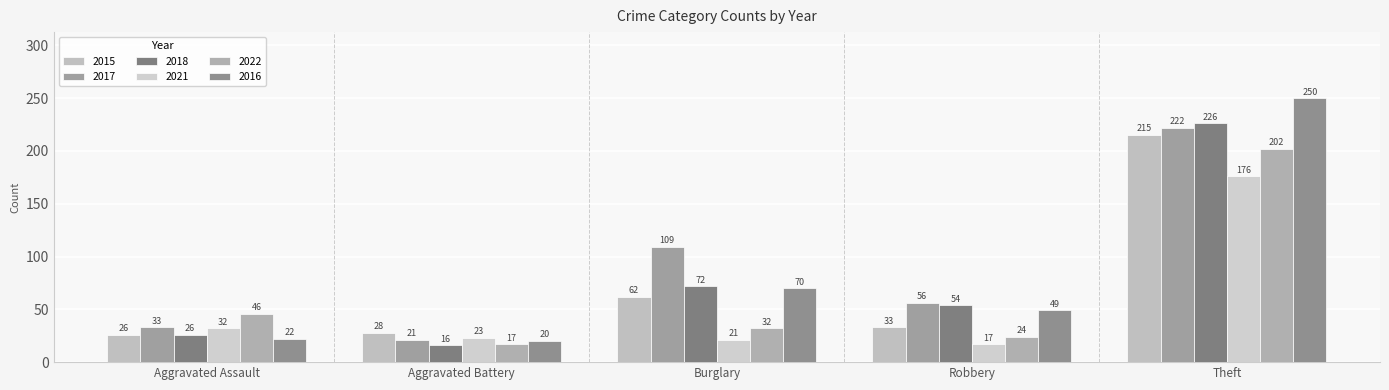

What are all the series names shown in the legend?

2015, 2017, 2018, 2021, 2022, 2016